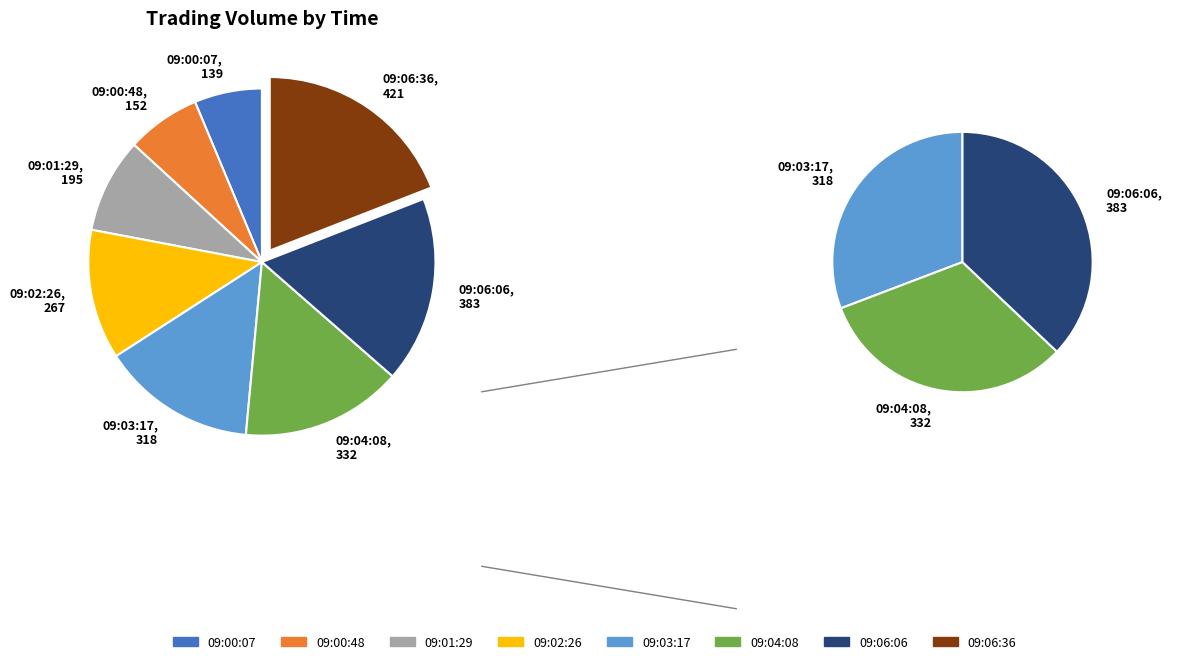

Rank the categories by value from lowest to highest.

09:00:07, 09:00:48, 09:01:29, 09:02:26, 09:03:17, 09:04:08, 09:06:06, 09:06:36